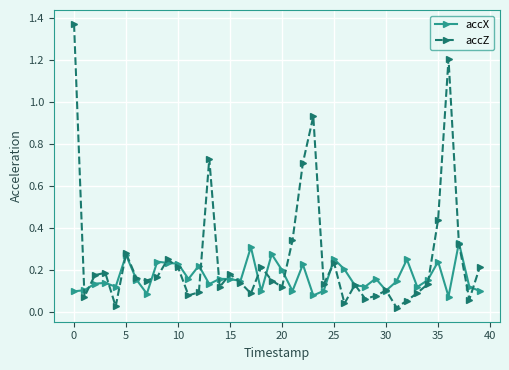

At how many categories does at least one series exceed 0?

40